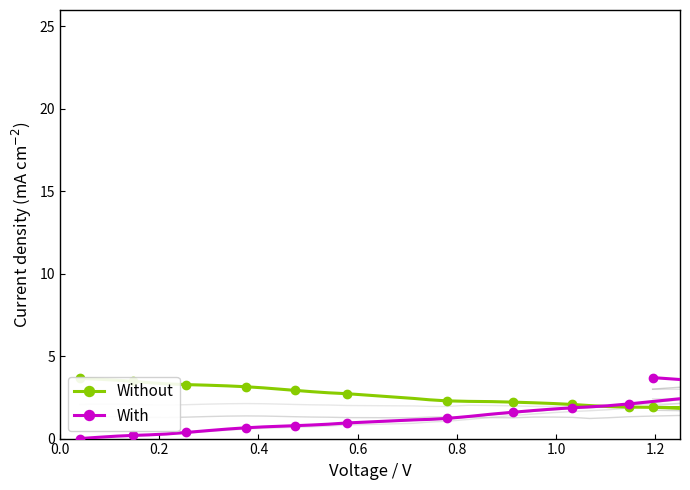

What is the difference between the maximum and second lowest values in the With series?

3.6